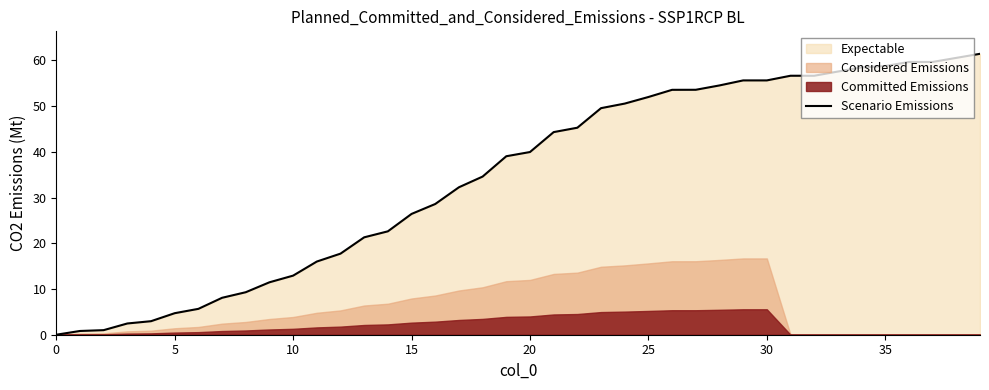

What is the difference between the values at 25 and 34?

6.5